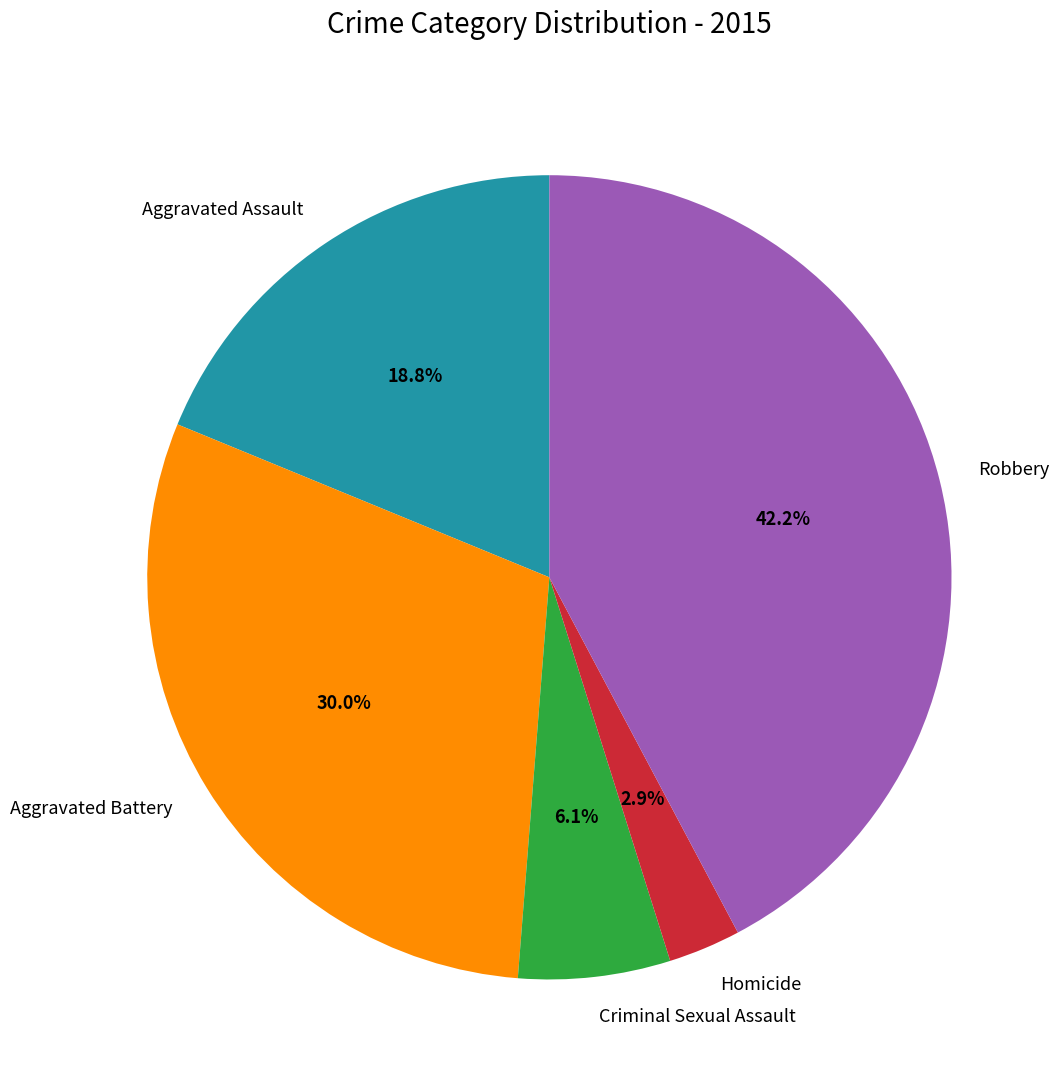

What portion of the pie excludes Criminal Sexual Assault?

93.9%